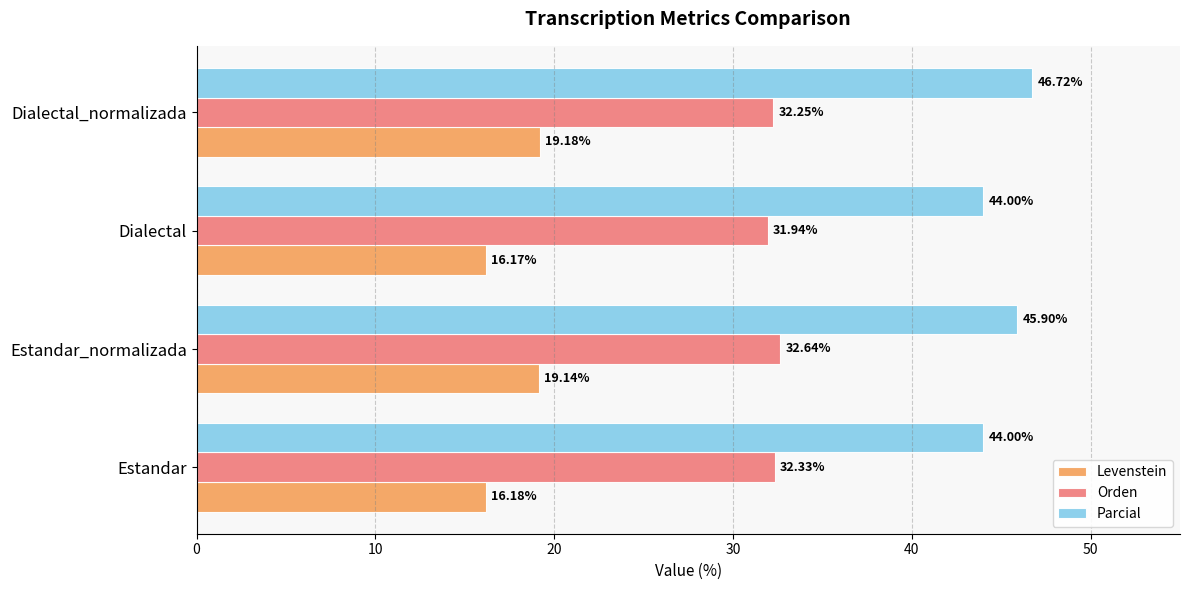

Which series has the largest total across all categories?

Parcial